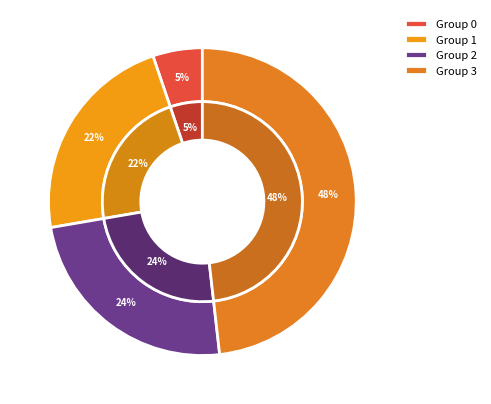

Which category has the biggest portion of the pie?

3